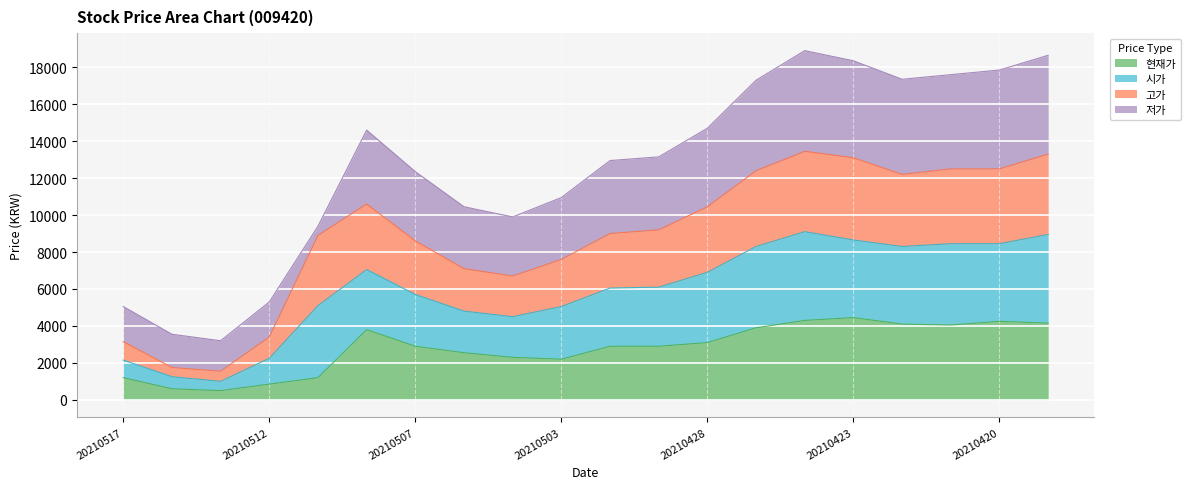

Is the value of 현재가 at 20210429 greater than the value of 시가 at 20210506?

No